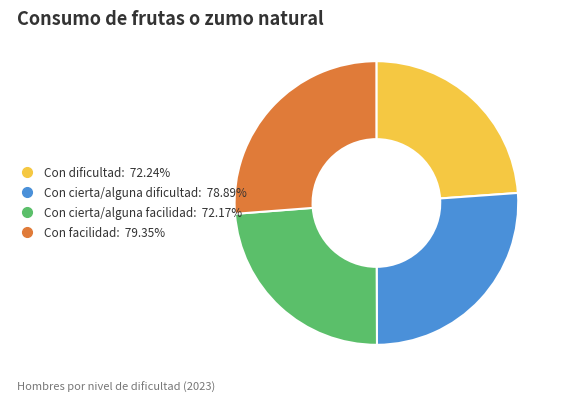

Is there a majority slice in this chart?

No